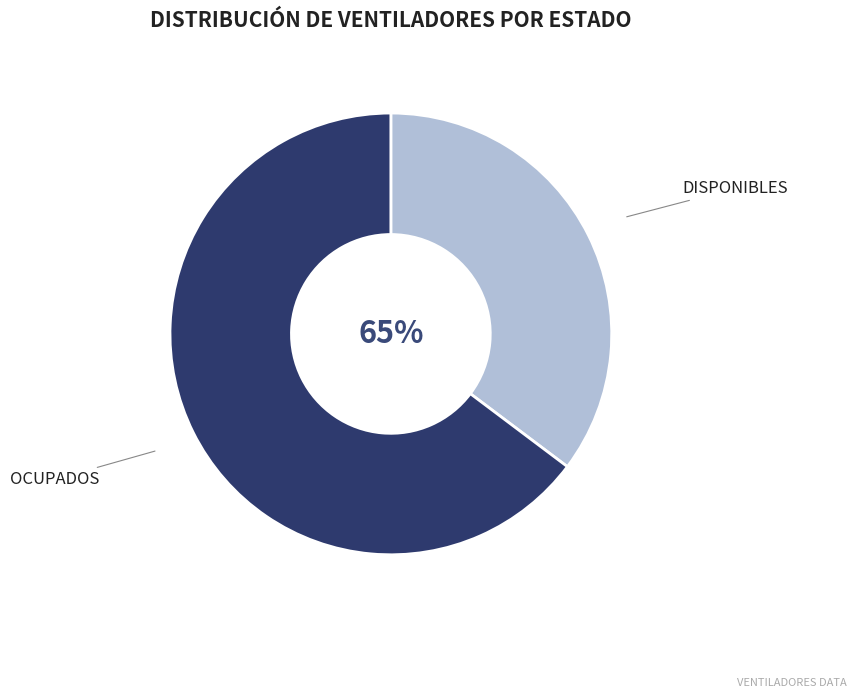

Does ocupados represent more than half of the total?

Yes